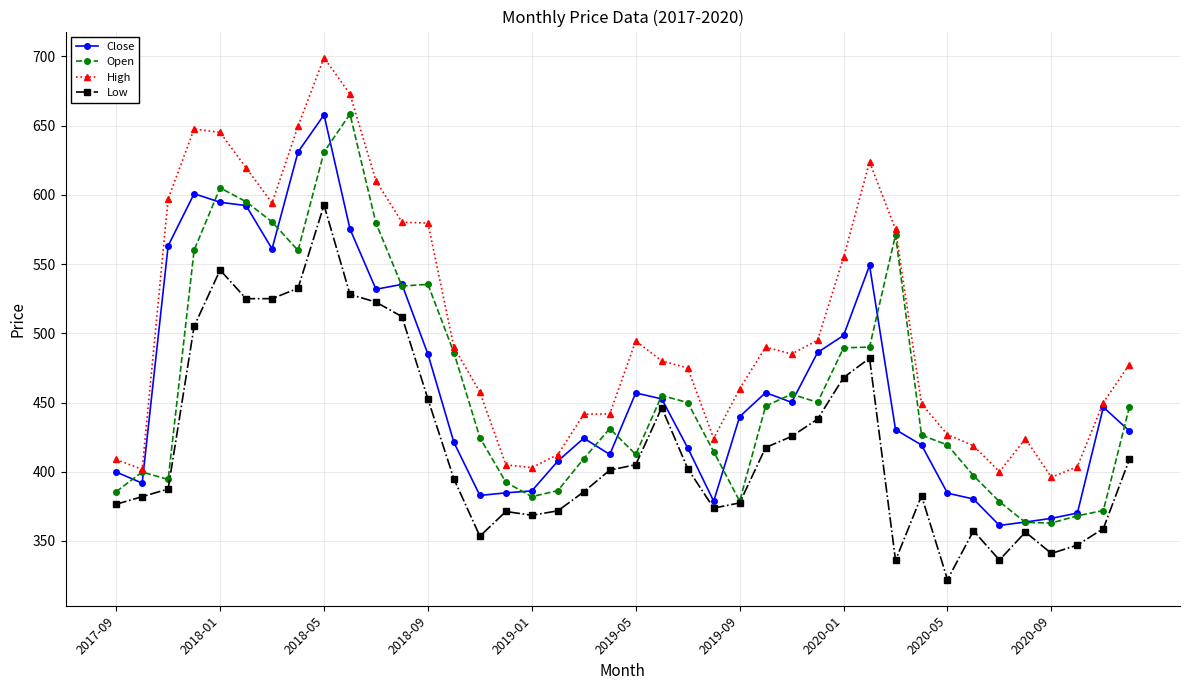

What is the value of the Open point at the 5th from the left?

605.0